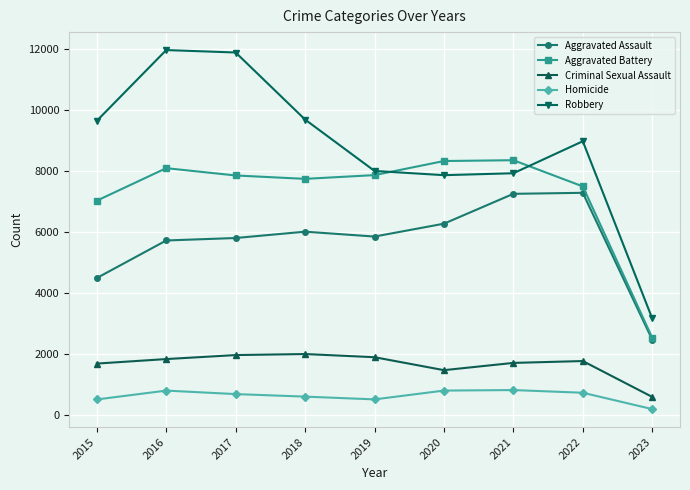

How many interior local valleys does the Criminal Sexual Assault series have?

1